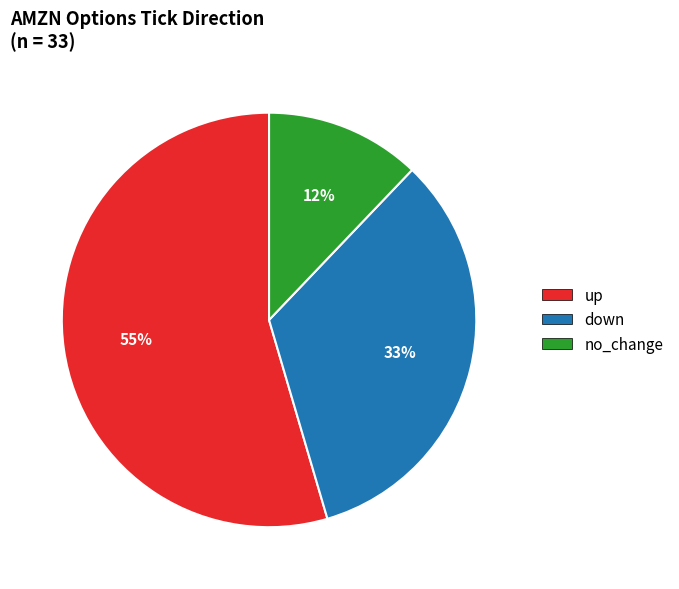

Rank the categories by value from lowest to highest.

no_change, down, up